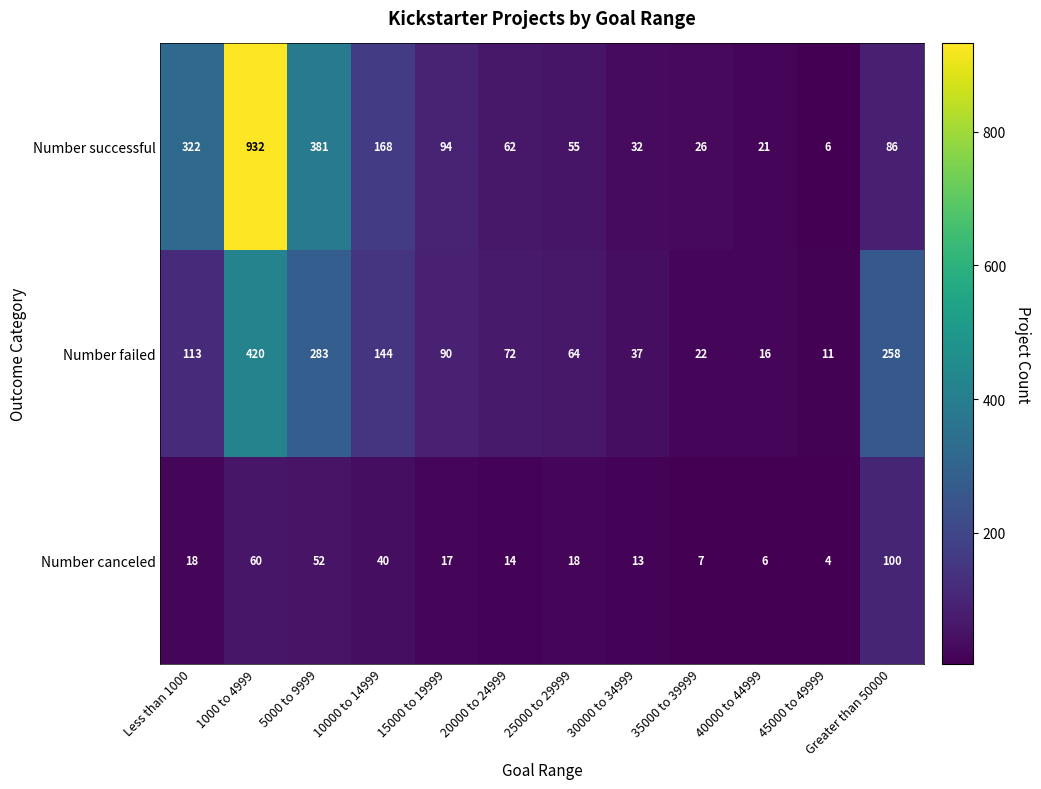

At which category is the sum across all series the highest?

1000 to 4999